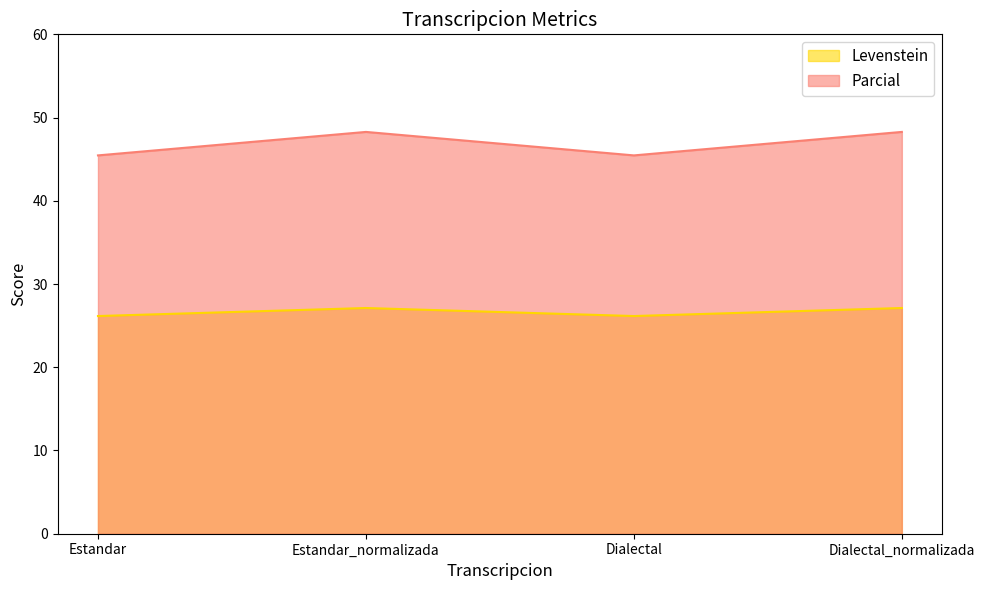

Reading left to right, what are all the values shown in this chart?

Levenstein: Estandar=26.2	Estandar_normalizada=27.1	Dialectal=26.2	Dialectal_normalizada=27.1
Parcial: Estandar=45.5	Estandar_normalizada=48.3	Dialectal=45.5	Dialectal_normalizada=48.3